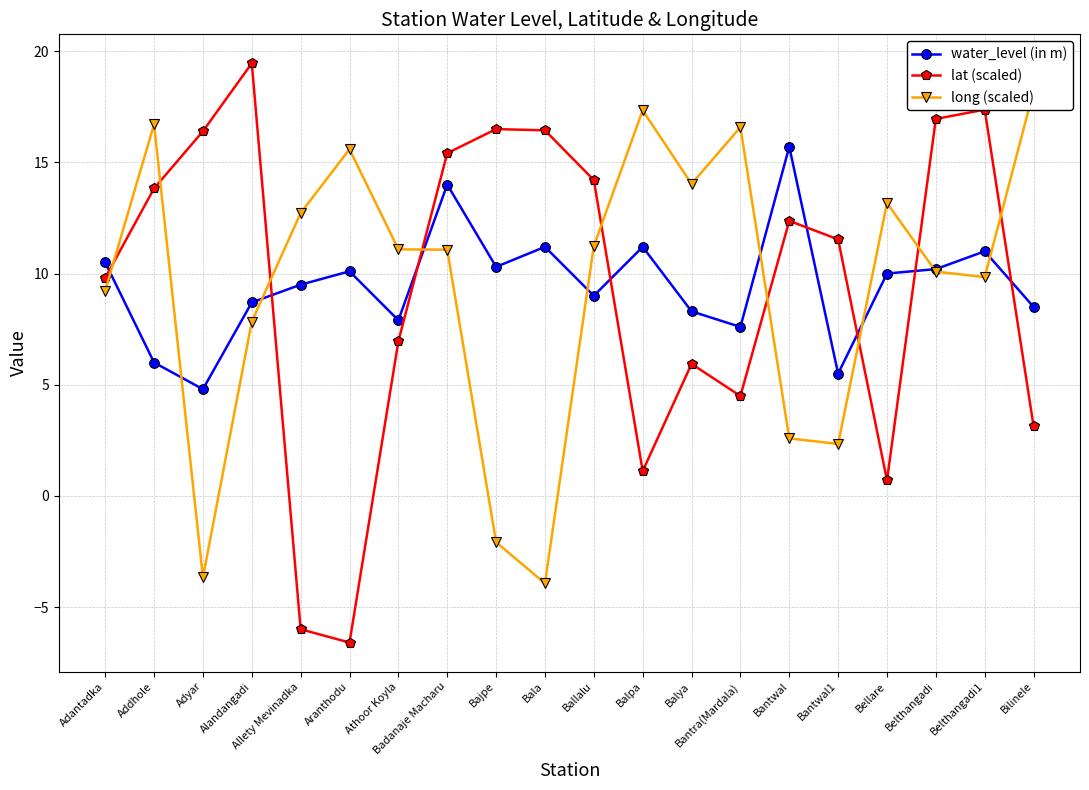

What value does the water_level (in m) series have at Badanaje Macharu?

14.0